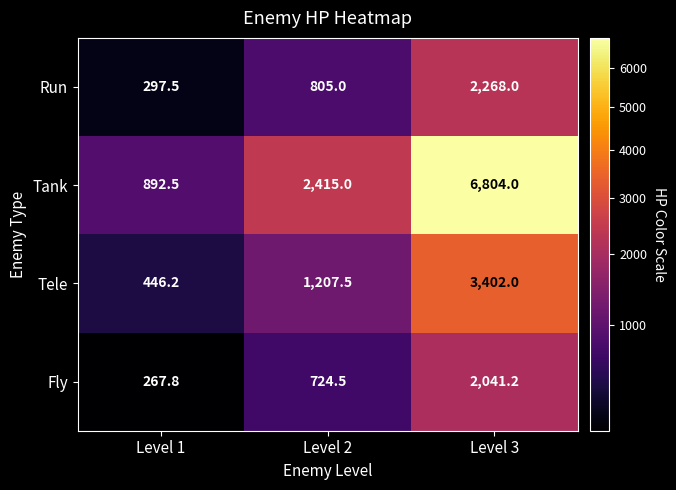

What is the average value of the Fly series?

1011.2